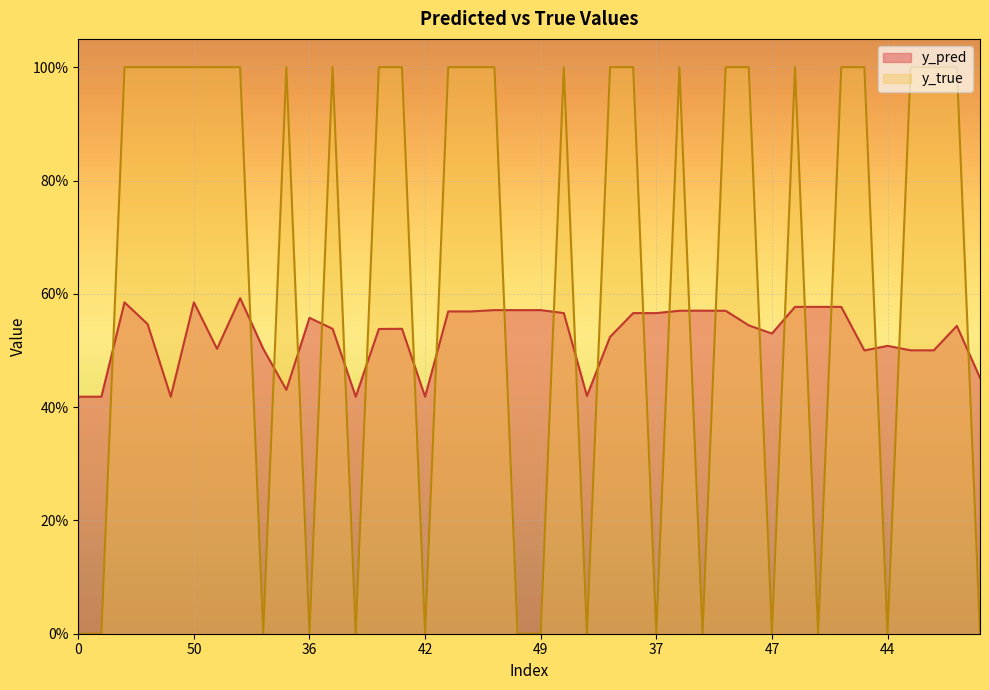

At how many categories does at least one series exceed 0?

40